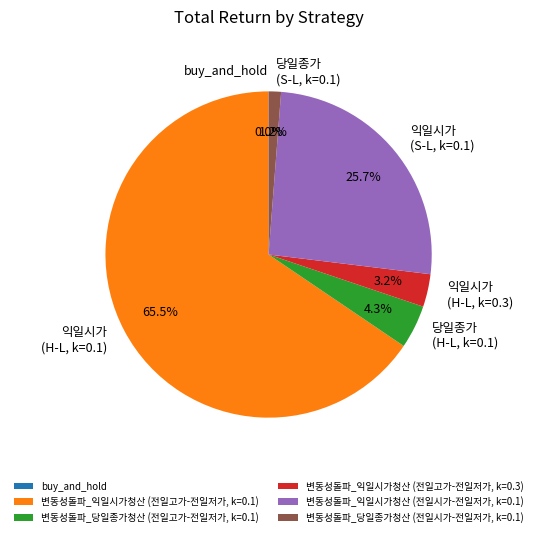

What is the largest slice in the pie chart?

변동성돌파_익일시가청산 (전일고가-전일저가, k=0.1)